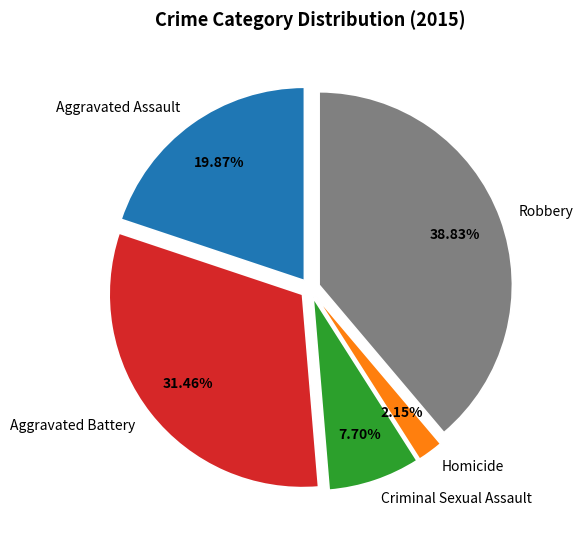

To the nearest percent, what is the average slice percentage?

20%